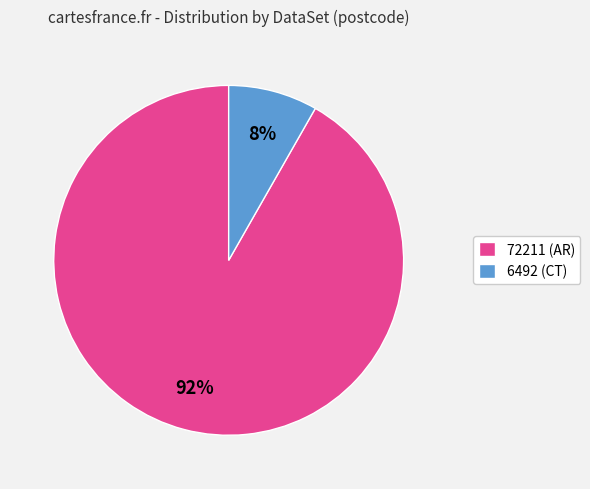

To the nearest percent, what is the average slice percentage?

50%